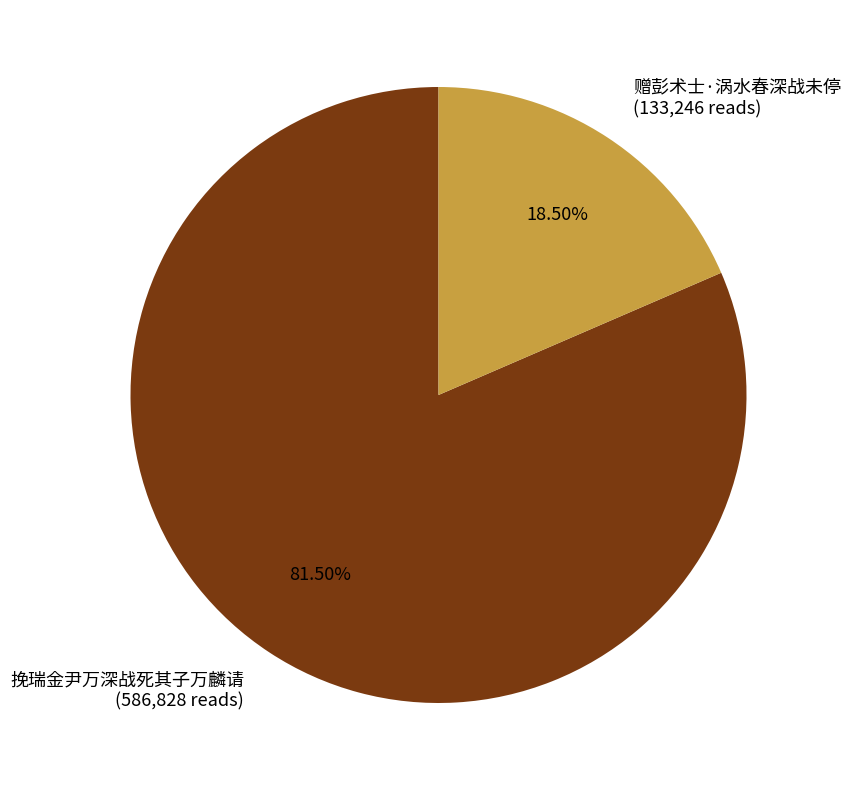

What portion of the pie excludes 挽瑞金尹万深战死其子万麟请?

18.5%